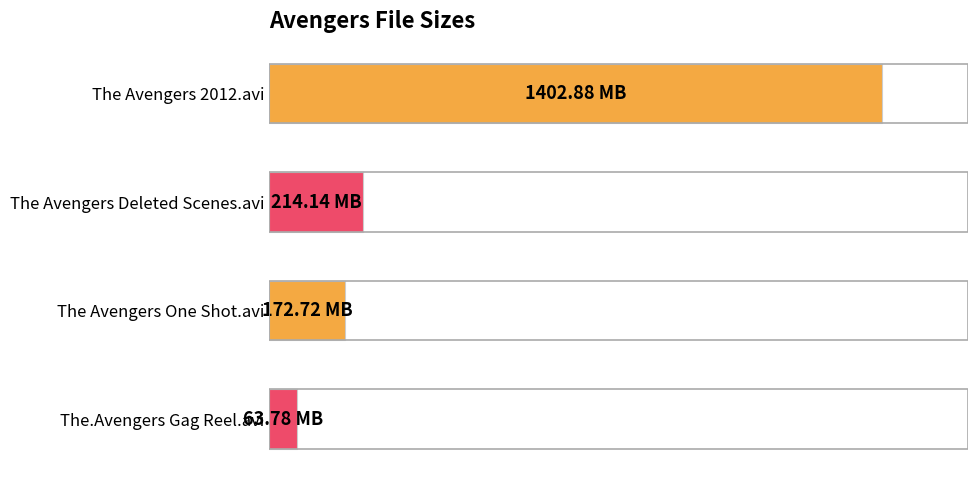

Does the chart contain stacked bars?

No